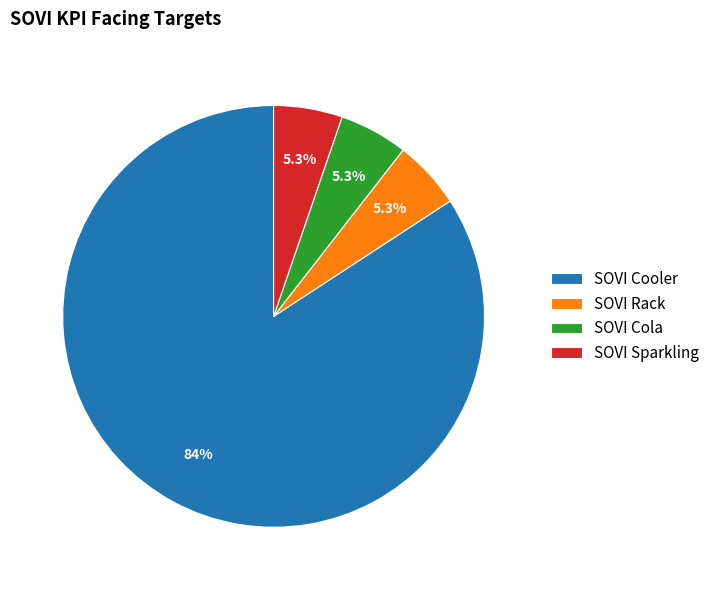

What is the largest slice in the pie chart?

SOVI Cooler